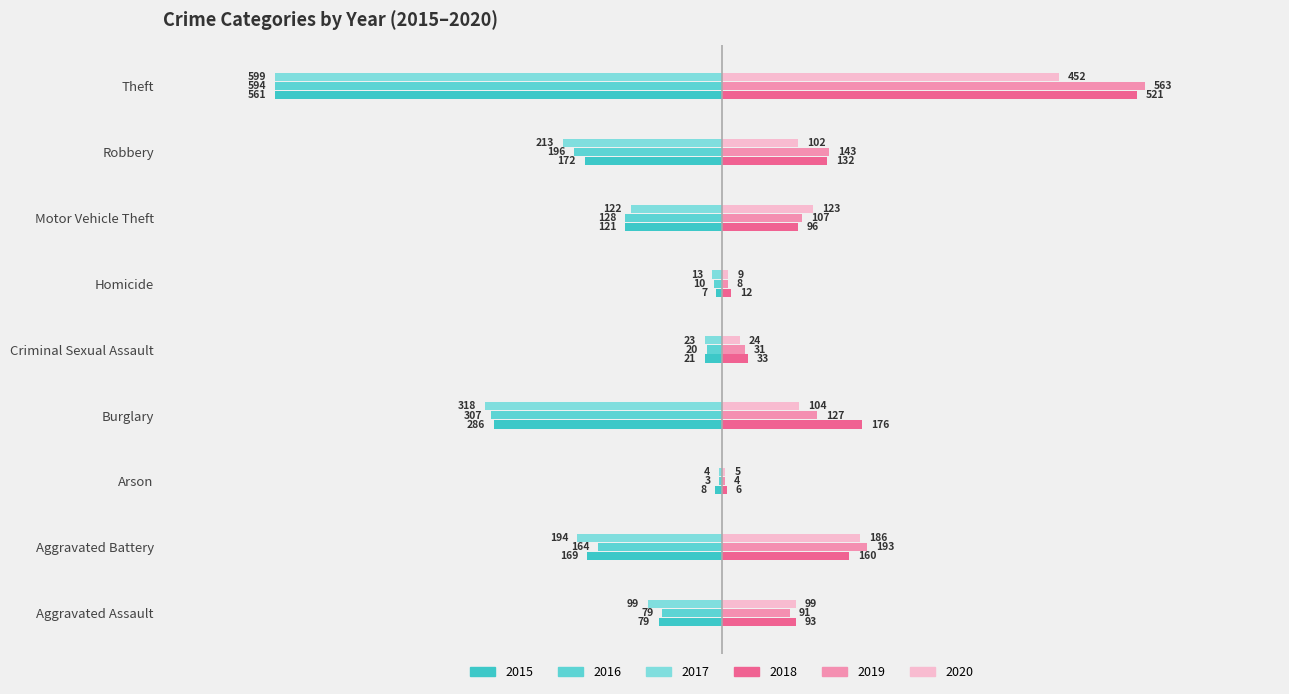

What is the label of the 3rd bar from the right?

Motor Vehicle Theft